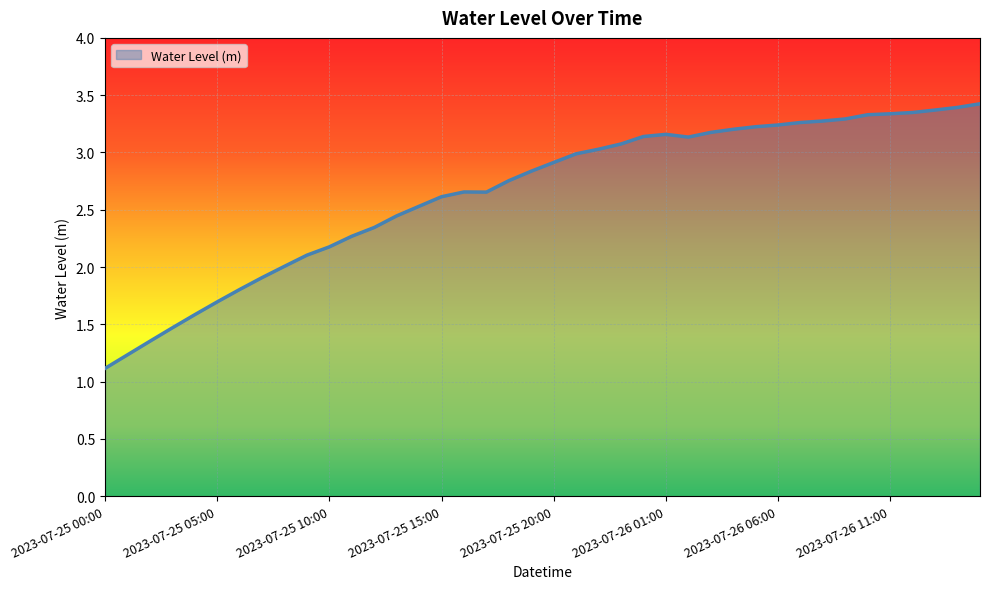

What is the maximum value shown in the chart?

3.4